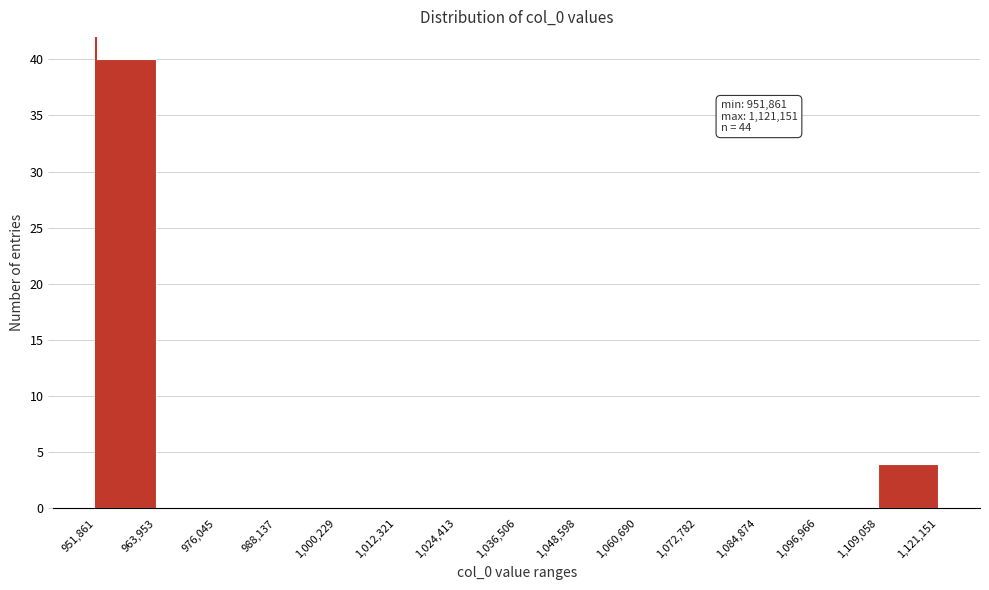

Over which range of the x-axis is the bar tallest?

951,861 to 963,953